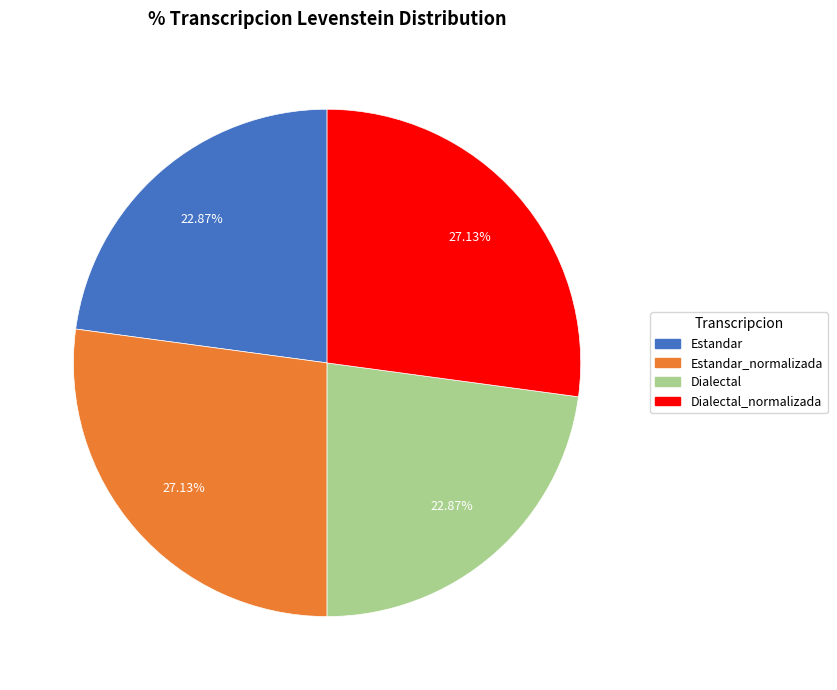

Does any single category account for the majority?

No